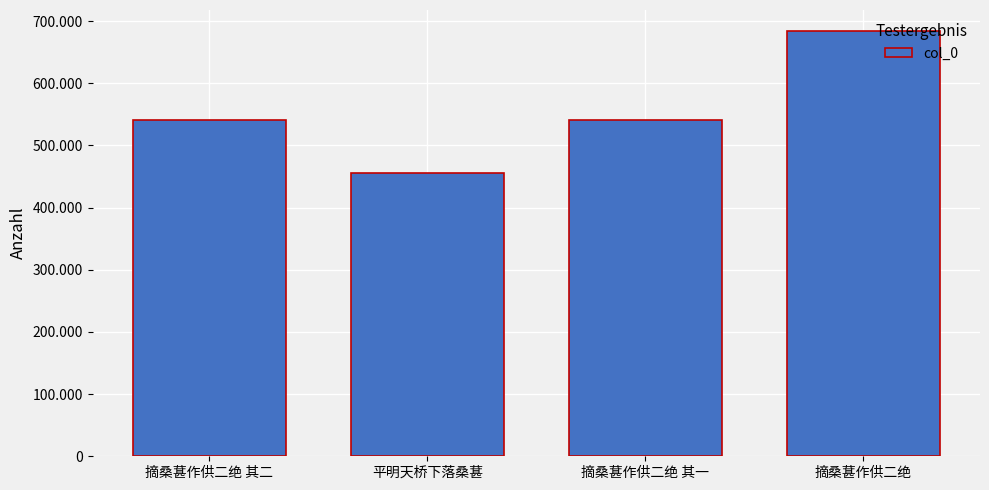

Does the chart contain stacked bars?

No